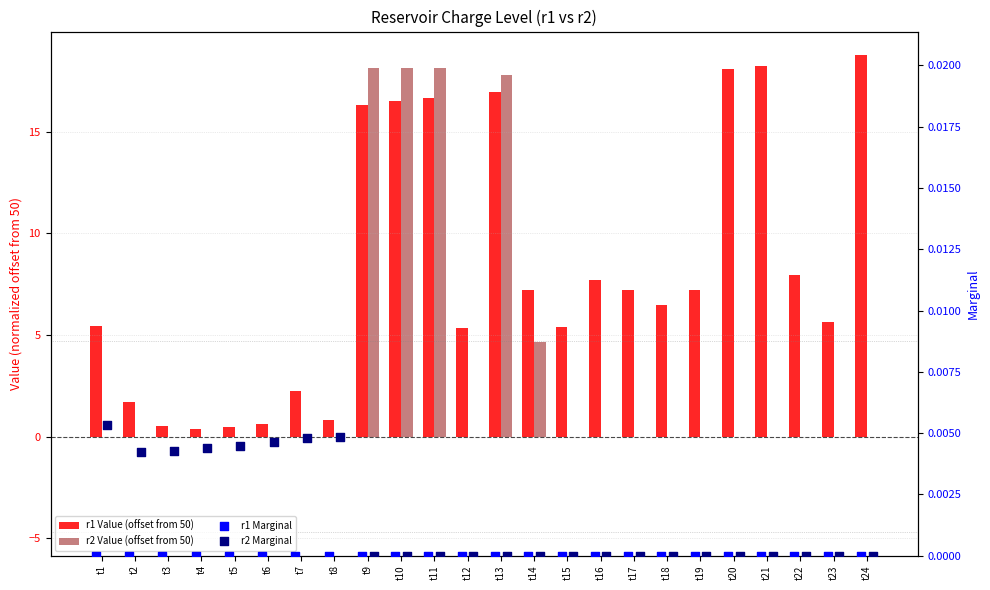

At how many categories does at least one series exceed 2?

18